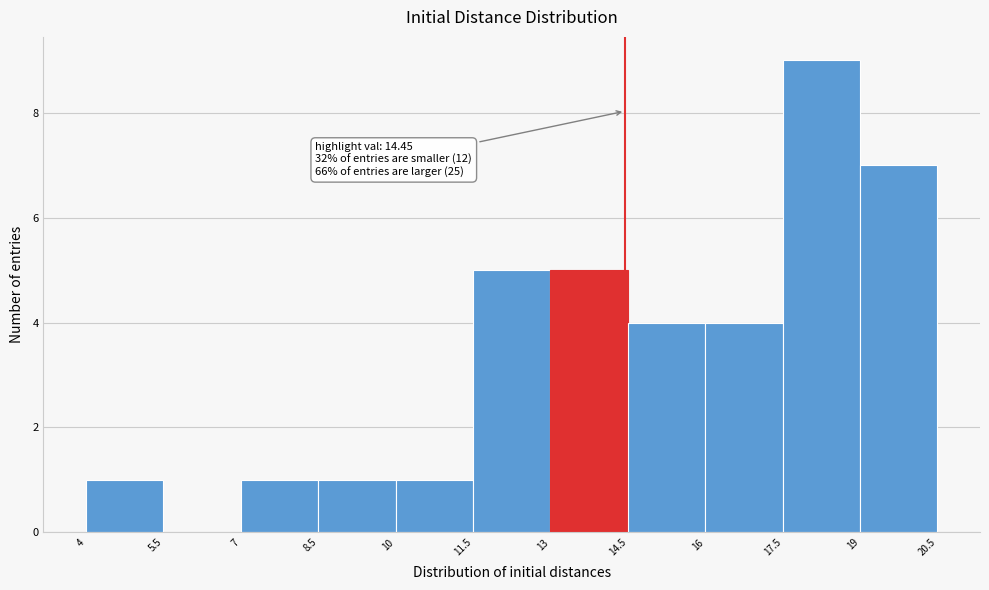

Which range on the x-axis has the tallest bar?

17.5 to 19